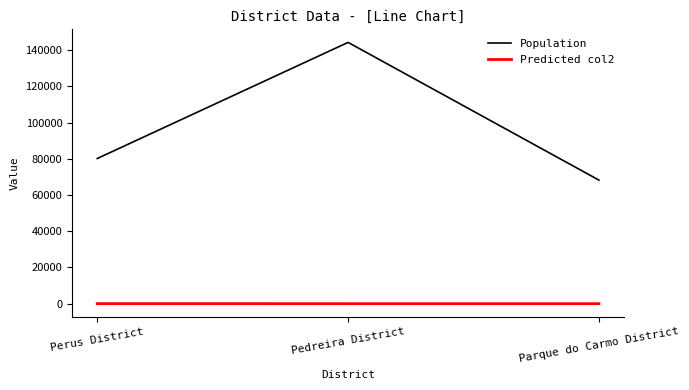

Between Pedreira District and Parque do Carmo District, which series saw the biggest shift?

Population